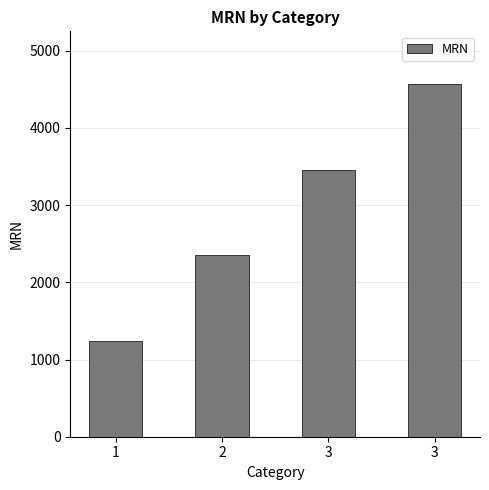

Where does the data first go above 3456?

3